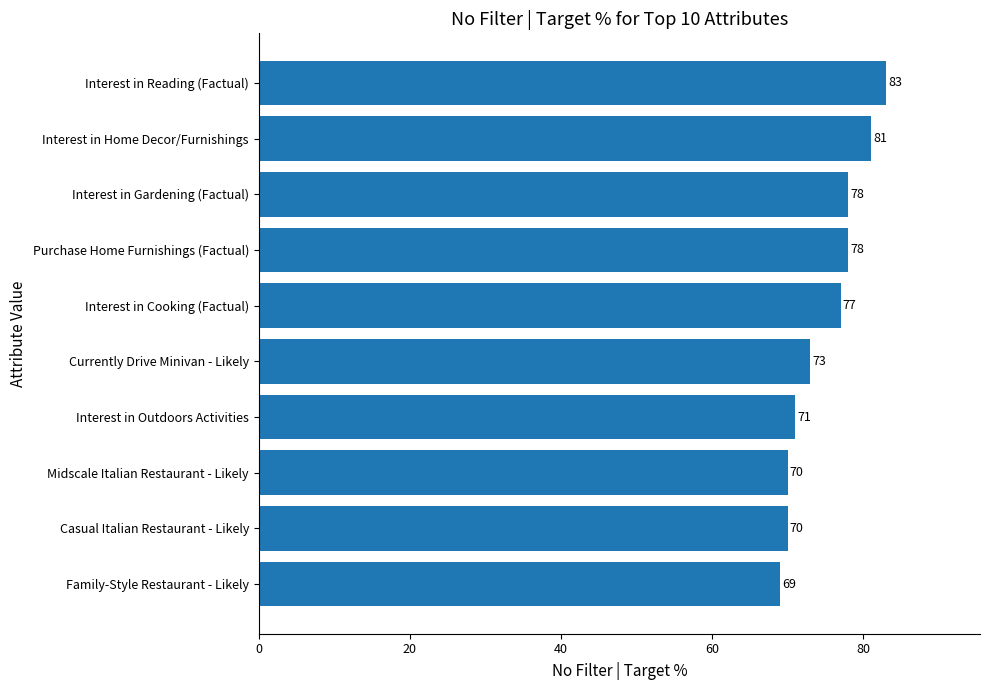

Between Currently Drive Minivan - Likely and Casual Italian Restaurant - Likely, which is larger?

Currently Drive Minivan - Likely